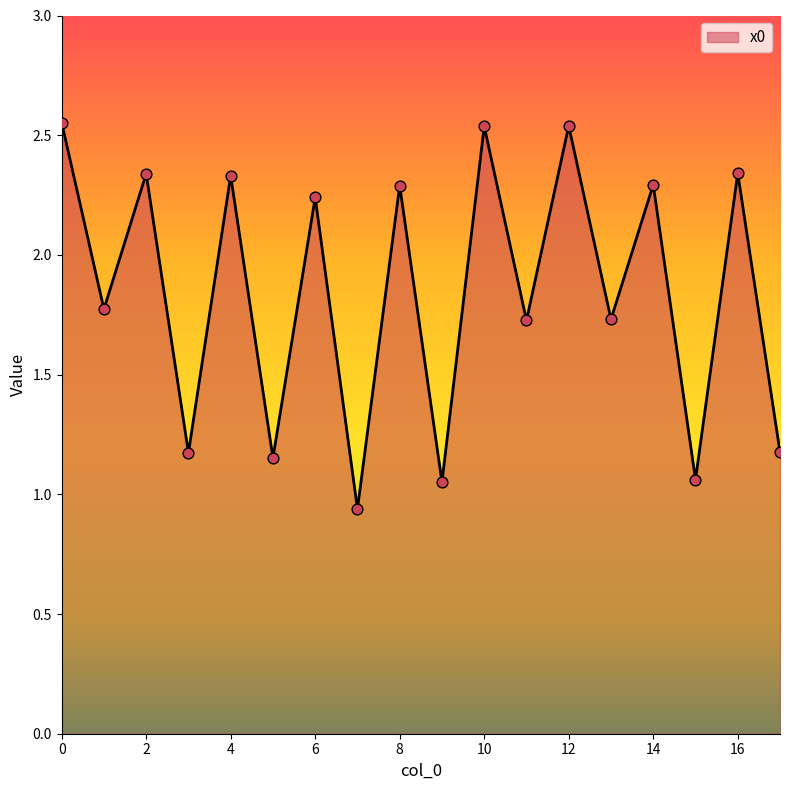

What is the difference between the maximum and minimum values?

1.6